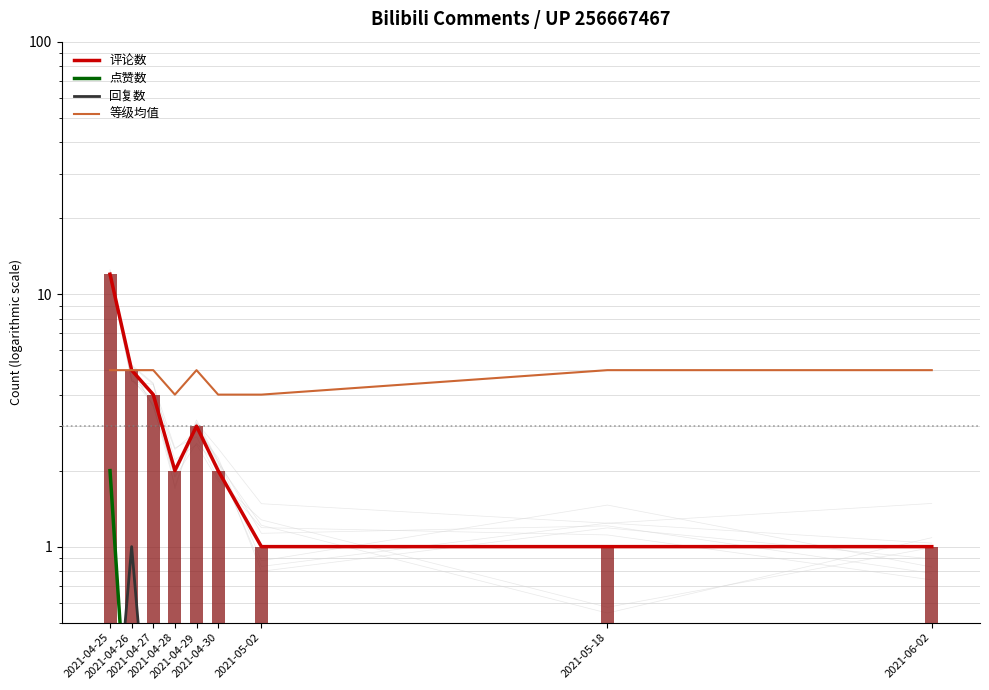

At which label does 等级均值 reach its peak?

2021-04-25